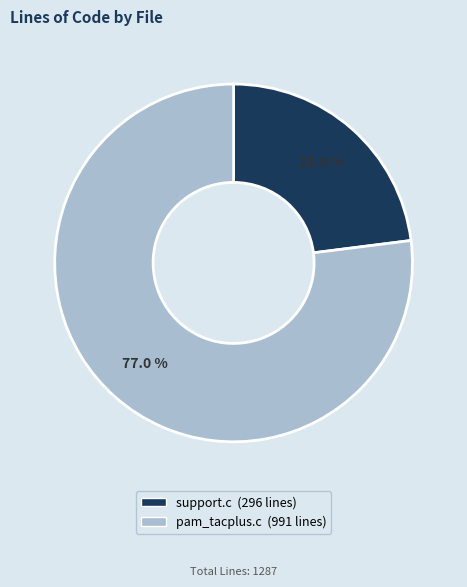

Between support.c and pam_tacplus.c, which is larger?

pam_tacplus.c